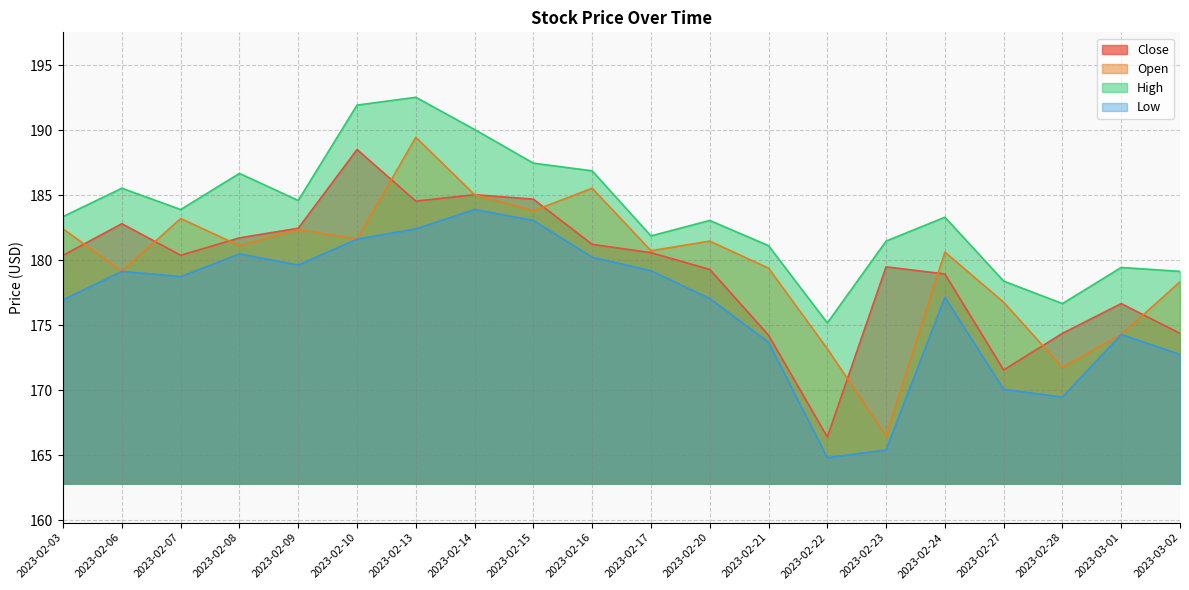

What is the spread (max minus min) of values at 2023-02-21?

7.4